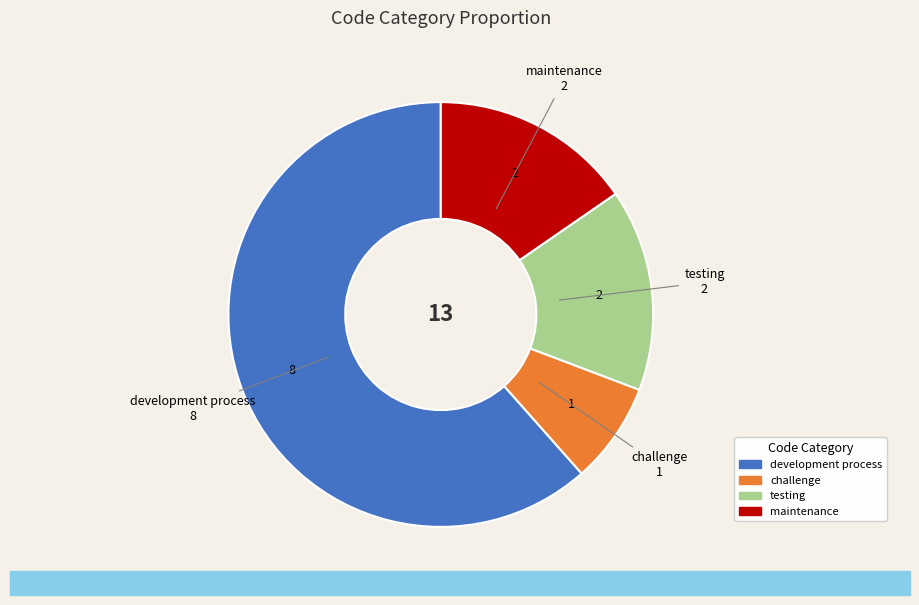

The challenge slice represents 22% of the pie. True or false?

False